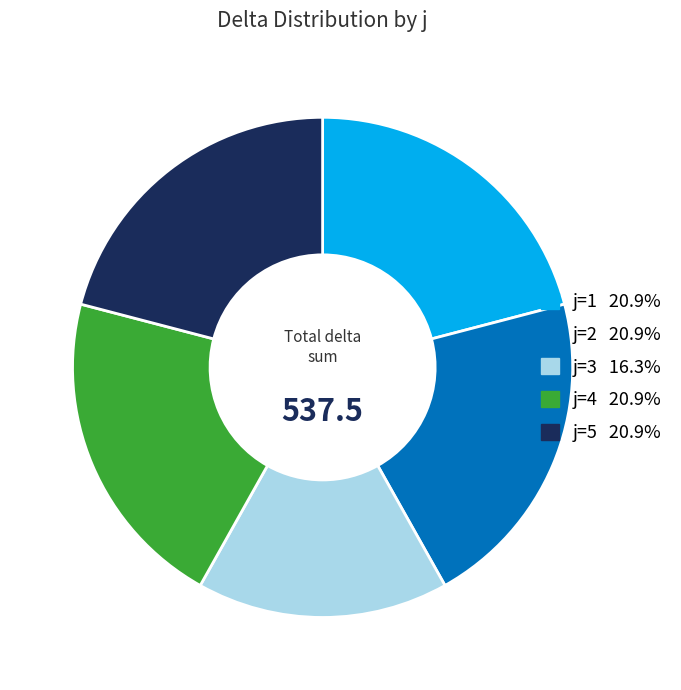

Is there a majority slice in this chart?

No